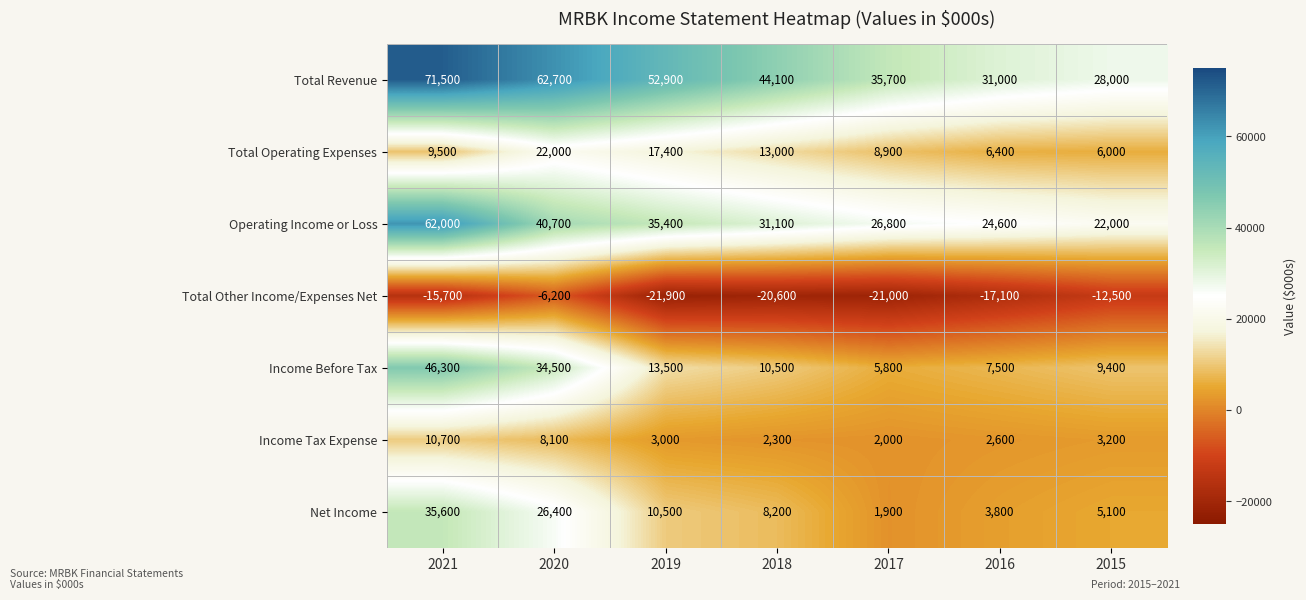

What is the minimum value shown in the chart?

-21900